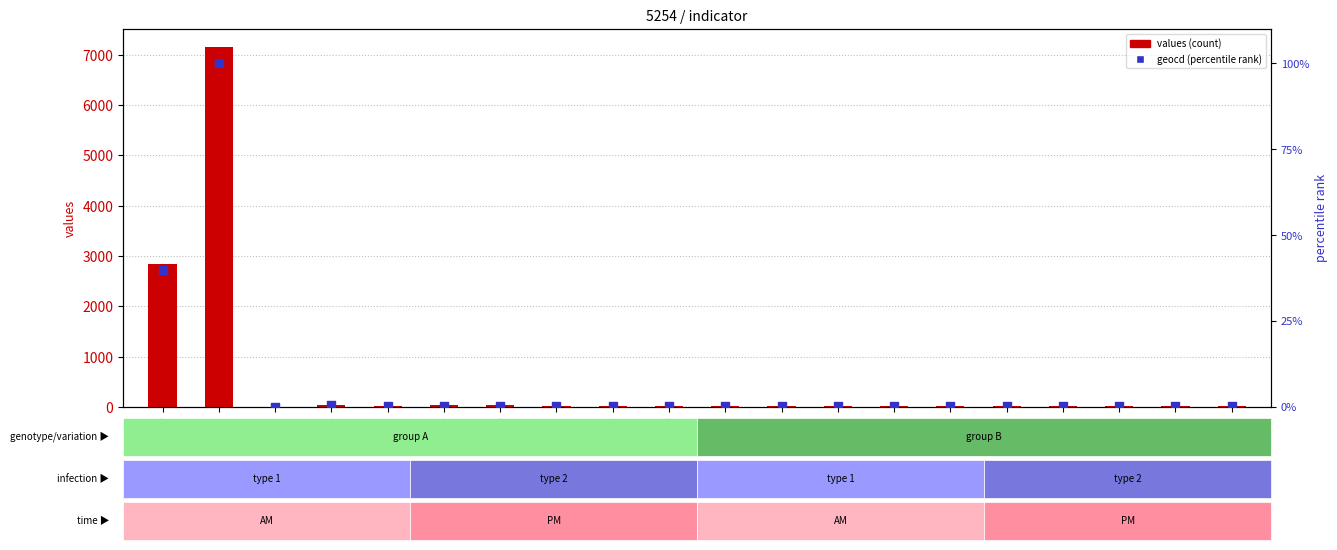

At how many categories does at least one series exceed 6114?

1